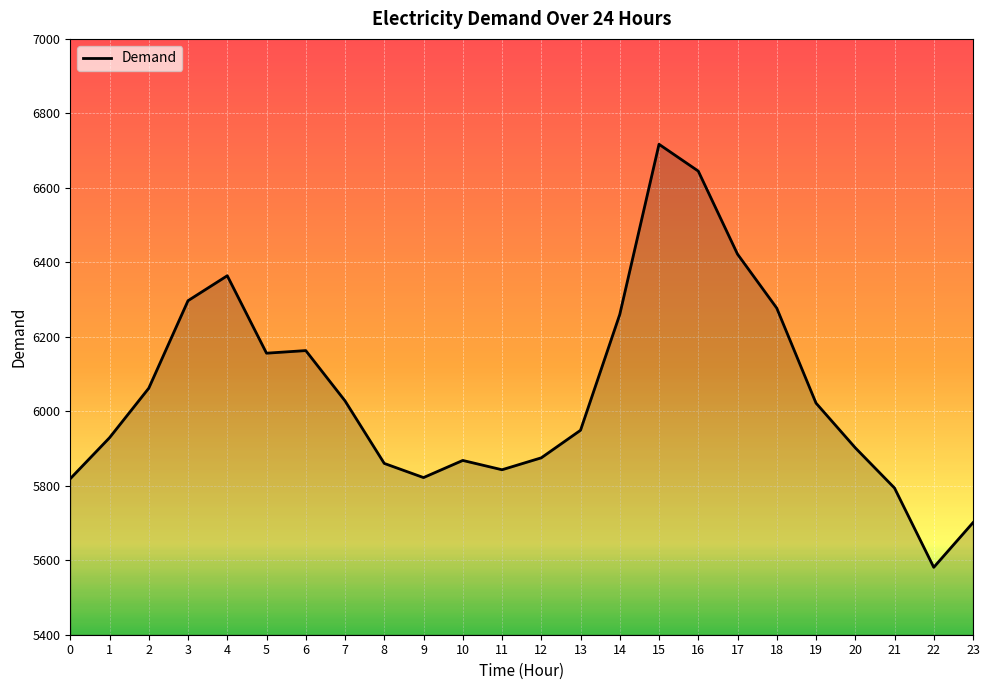

The value at 14 is 6260. True or false?

True